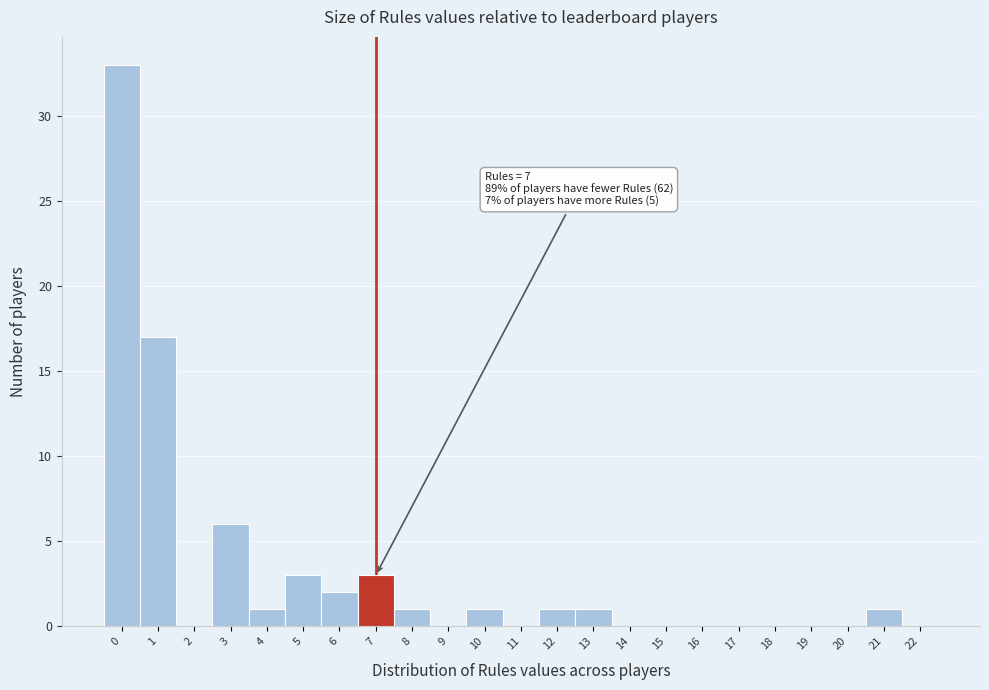

Which range on the x-axis has the tallest bar?

-0.5 to 0.5